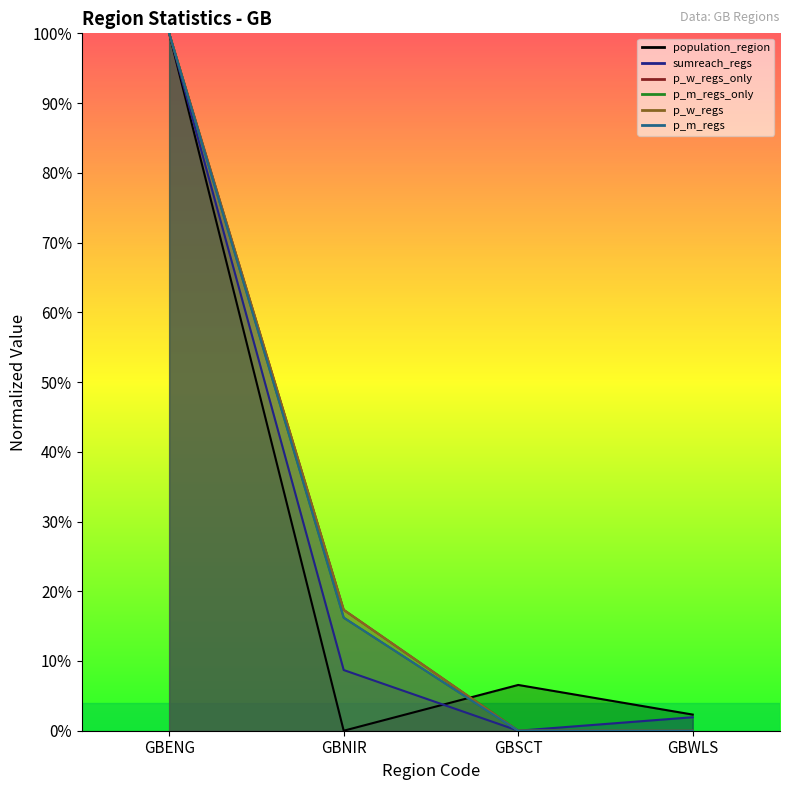

What is the average value of the p_m_regs_only series?

0.3